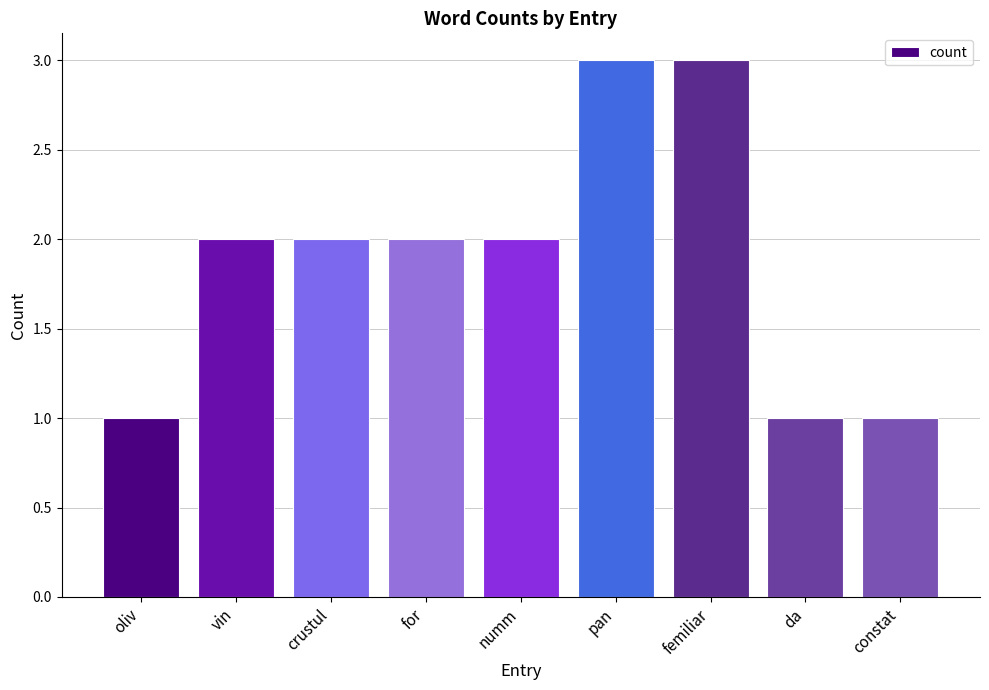

What is the minimum value shown in the chart?

1